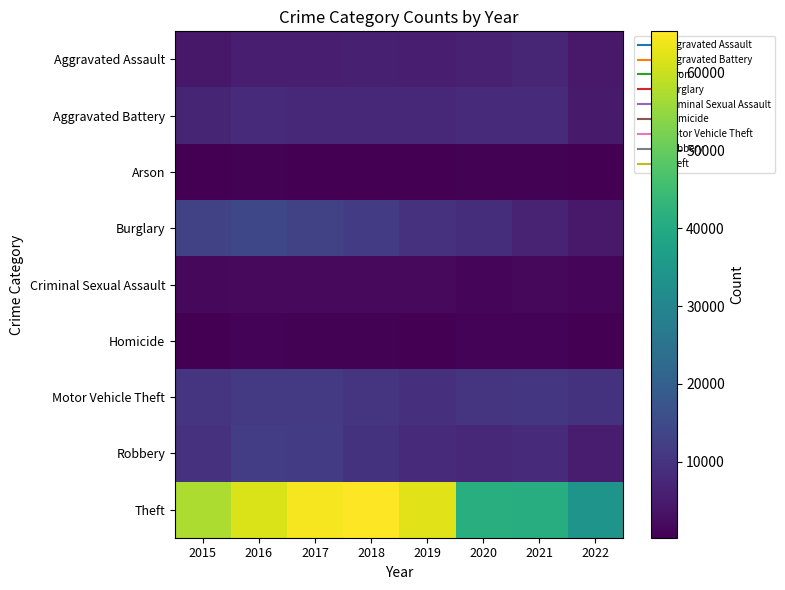

Reading left to right, what are all the values shown in this chart?

Aggravated Assault: 2015=4480	2016=5712	2017=5793	2018=6001	2019=5840	2020=6263	2021=7242	2022=4666
Aggravated Battery: 2015=7018	2016=8085	2017=7845	2018=7735	2019=7857	2020=8319	2021=8348	2022=4853
Arson: 2015=448	2016=515	2017=444	2018=373	2019=376	2020=589	2021=526	2022=258
Burglary: 2015=13184	2016=14289	2017=13001	2018=11746	2019=9639	2020=8754	2021=6654	2022=4720
Criminal Sexual Assault: 2015=1656	2016=1808	2017=1930	2018=1964	2019=1862	2020=1440	2021=1671	2022=1106
Homicide: 2015=496	2016=786	2017=672	2018=589	2019=498	2020=785	2021=801	2022=444
Motor Vehicle Theft: 2015=10068	2016=11286	2017=11380	2018=9983	2019=8978	2020=9953	2021=10592	2022=9671
Robbery: 2015=9638	2016=11960	2017=11880	2018=9679	2019=7994	2020=7855	2021=7920	2022=5293
Theft: 2015=57348	2016=61618	2017=64380	2018=65281	2019=62478	2020=41296	2021=40742	2022=33813